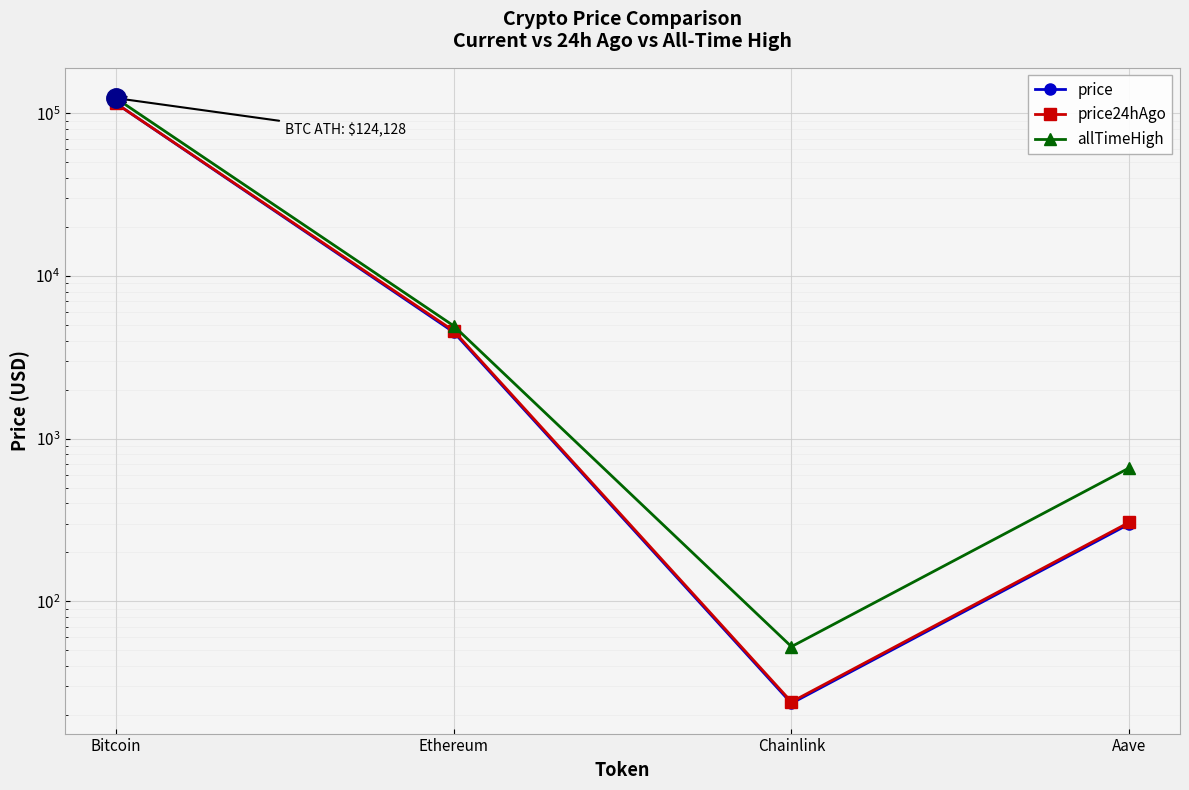

What is the label of the 1st point from the right?

Aave